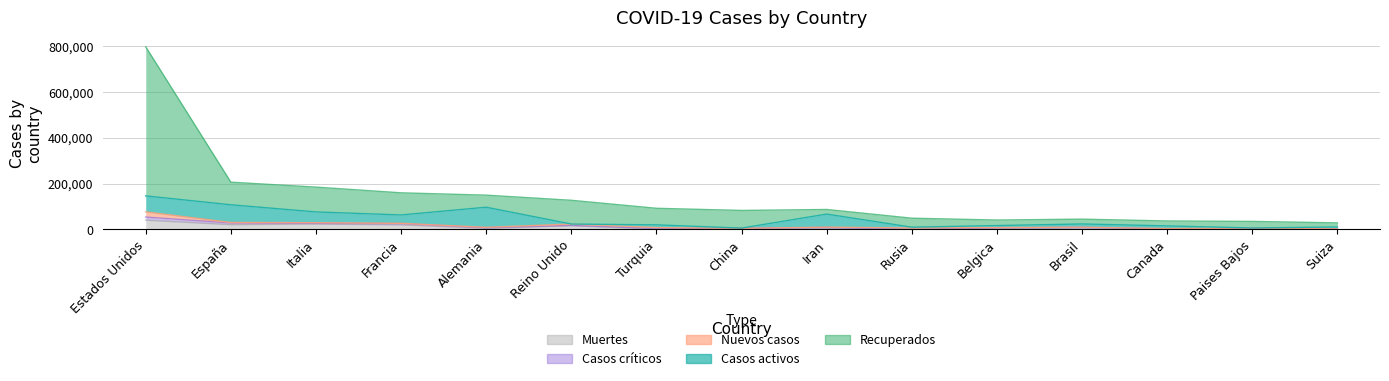

List the series in order of their peak value, highest first.

Recuperados, Casos activos, Muertes, Nuevos casos, Casos críticos